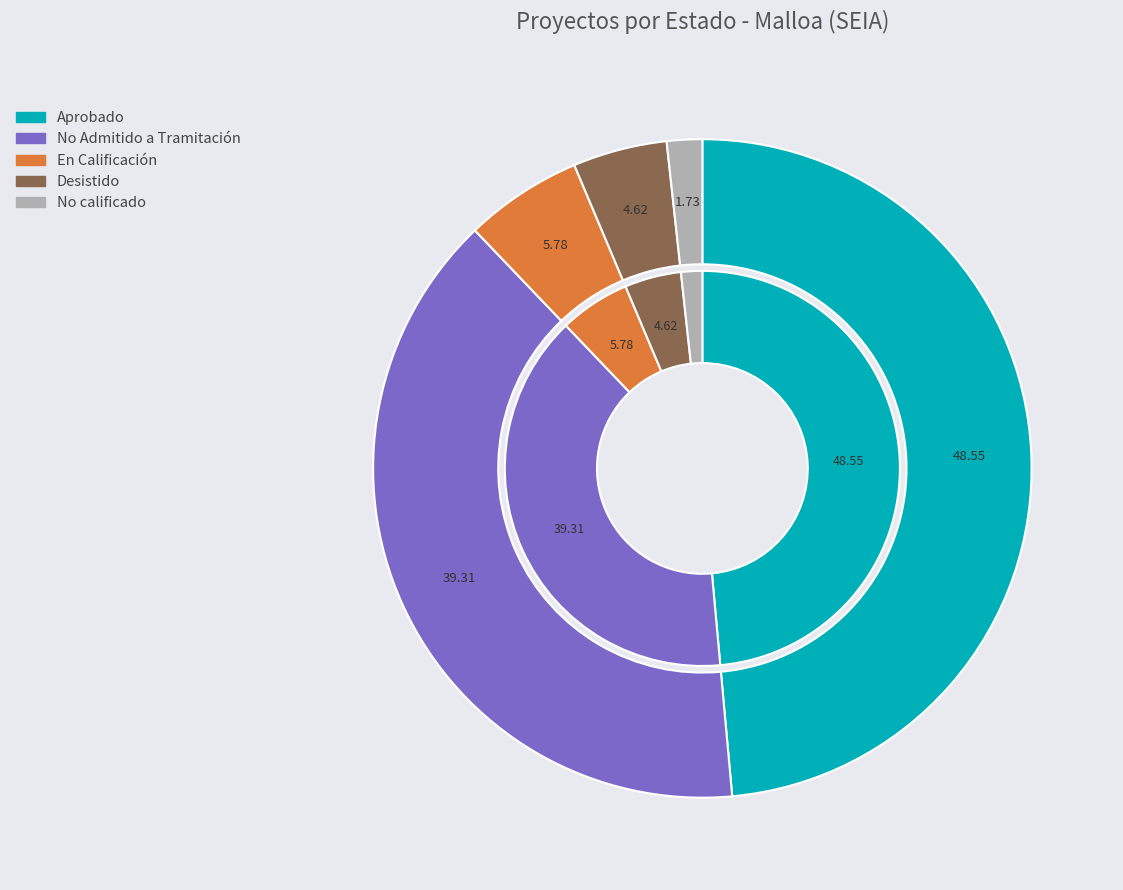

Rank the categories by value from highest to lowest.

Aprobado, No Admitido a Tramitación, En Calificación, Desistido, No calificado